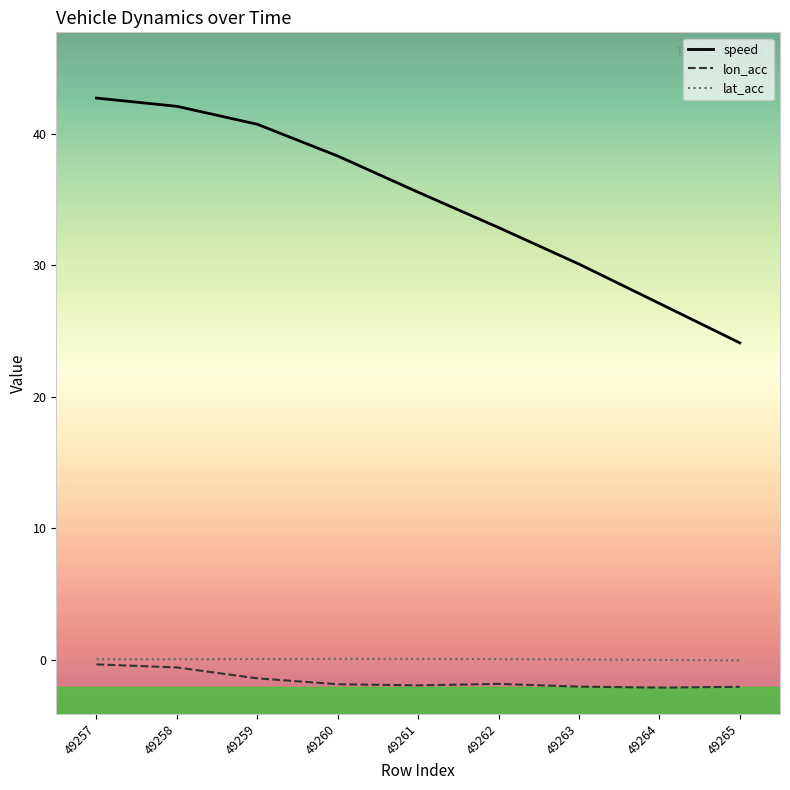

What is the total value across all series at 49263?

28.1